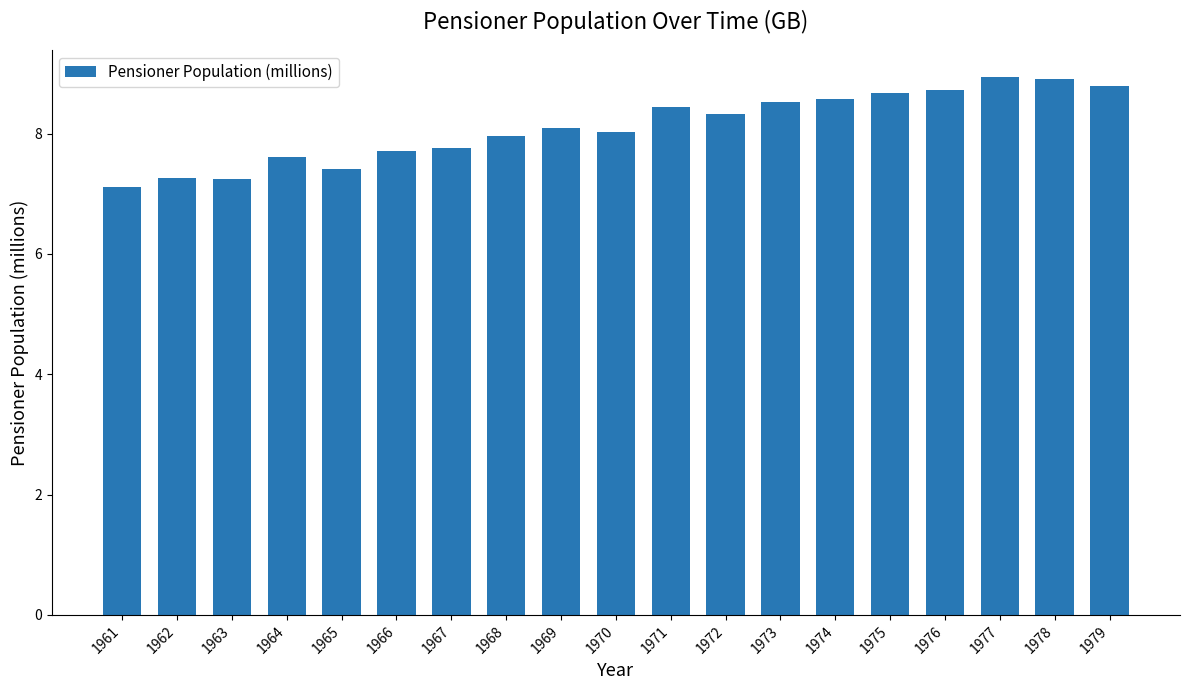

What is the sum of the values at 1967 and 1974?

16.3